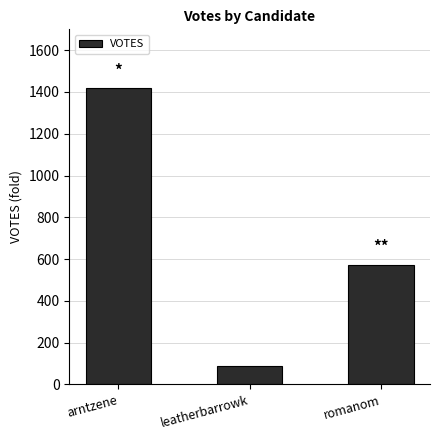

Is it true that the value at arntzene is 1419?

True